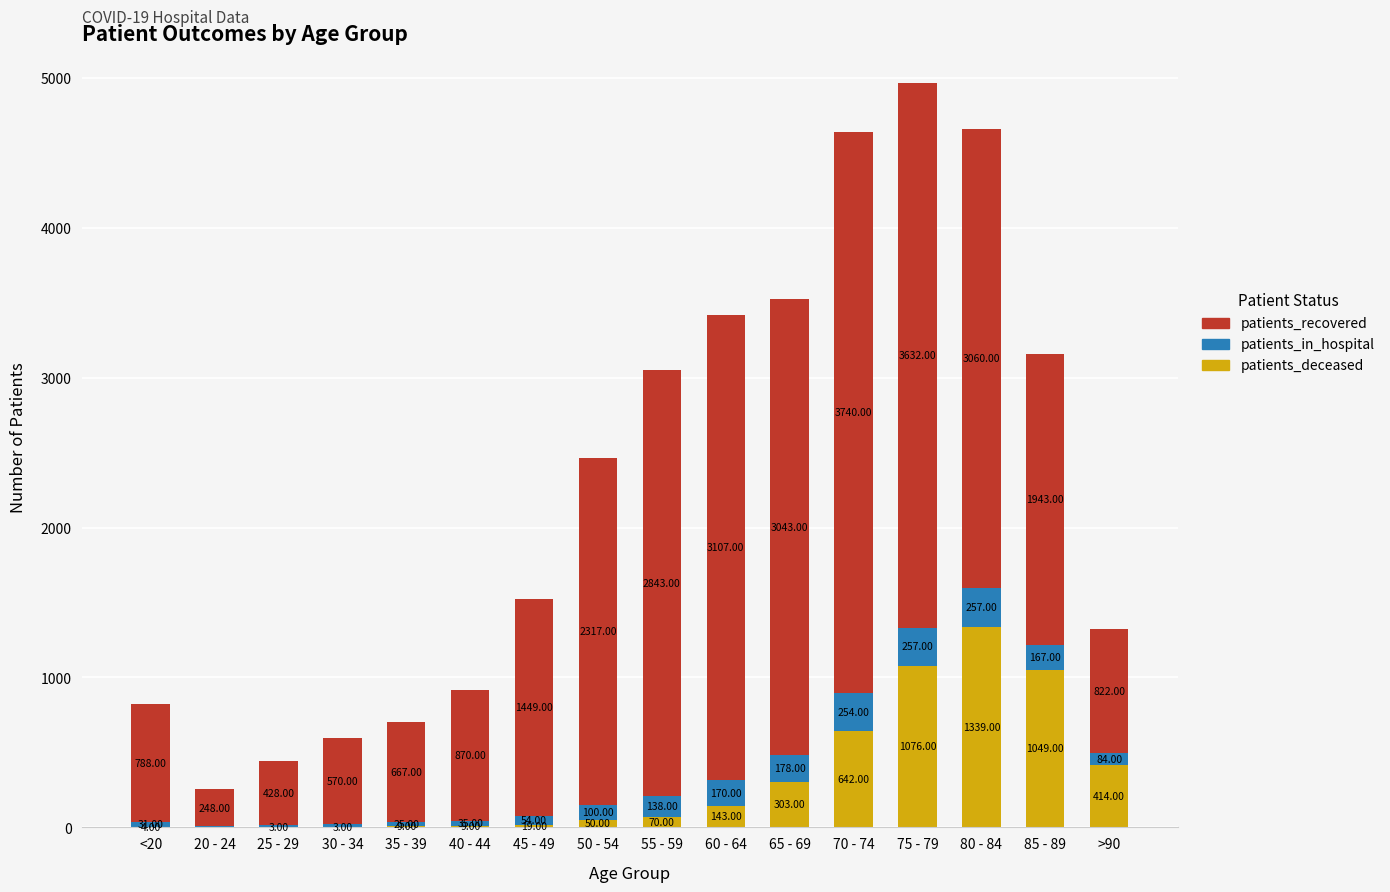

What is the sum of all patients_deceased values?

5133